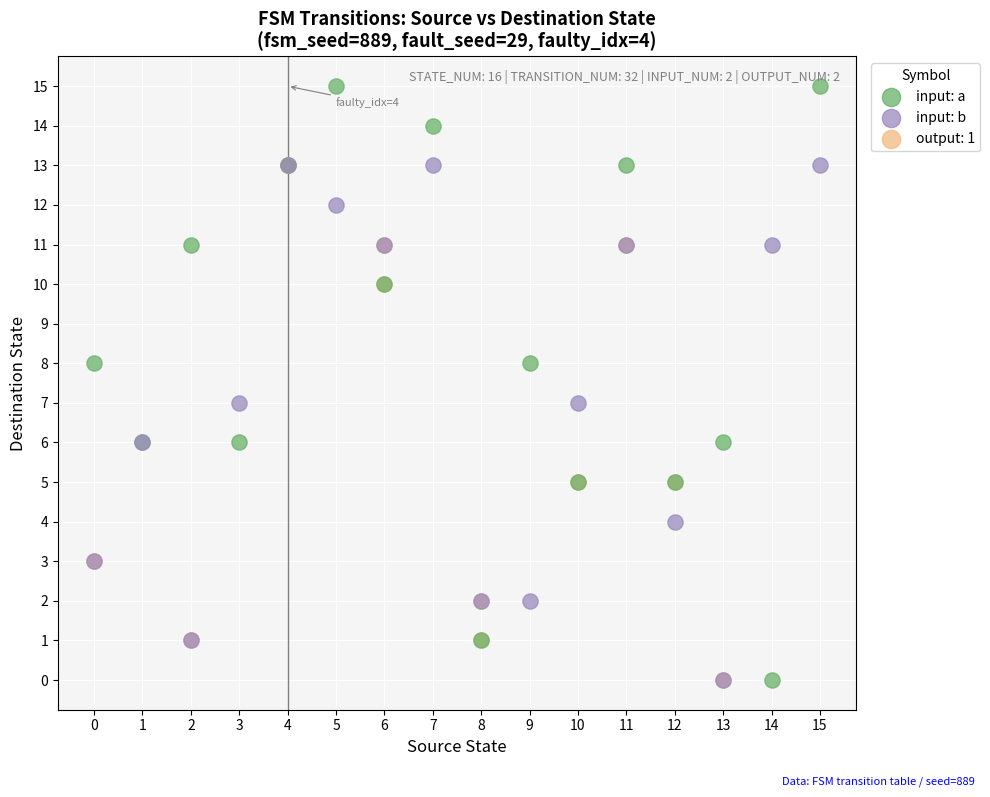

Which series has the widest spread of Y values?

input: a